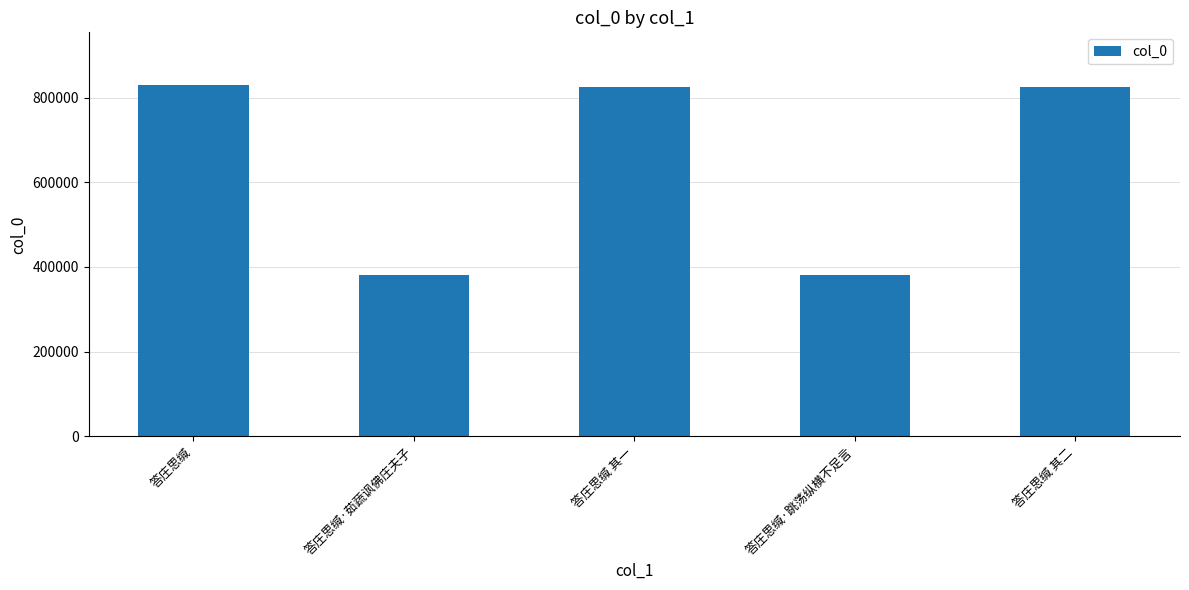

What is the ratio of the value at 答庄思缄 其一 to the value at 答庄思缄·茹蔬讽佛庄夫子?

2.2